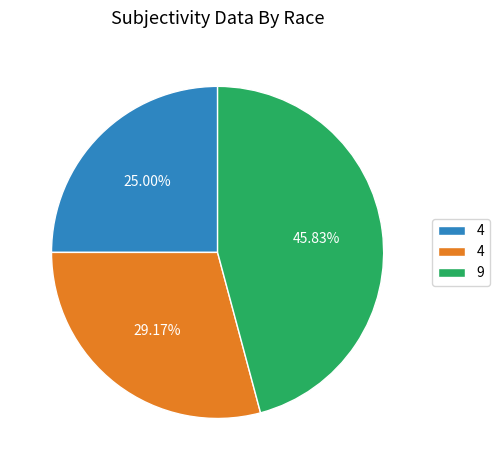

Is there any slice that represents more than half of the pie?

No